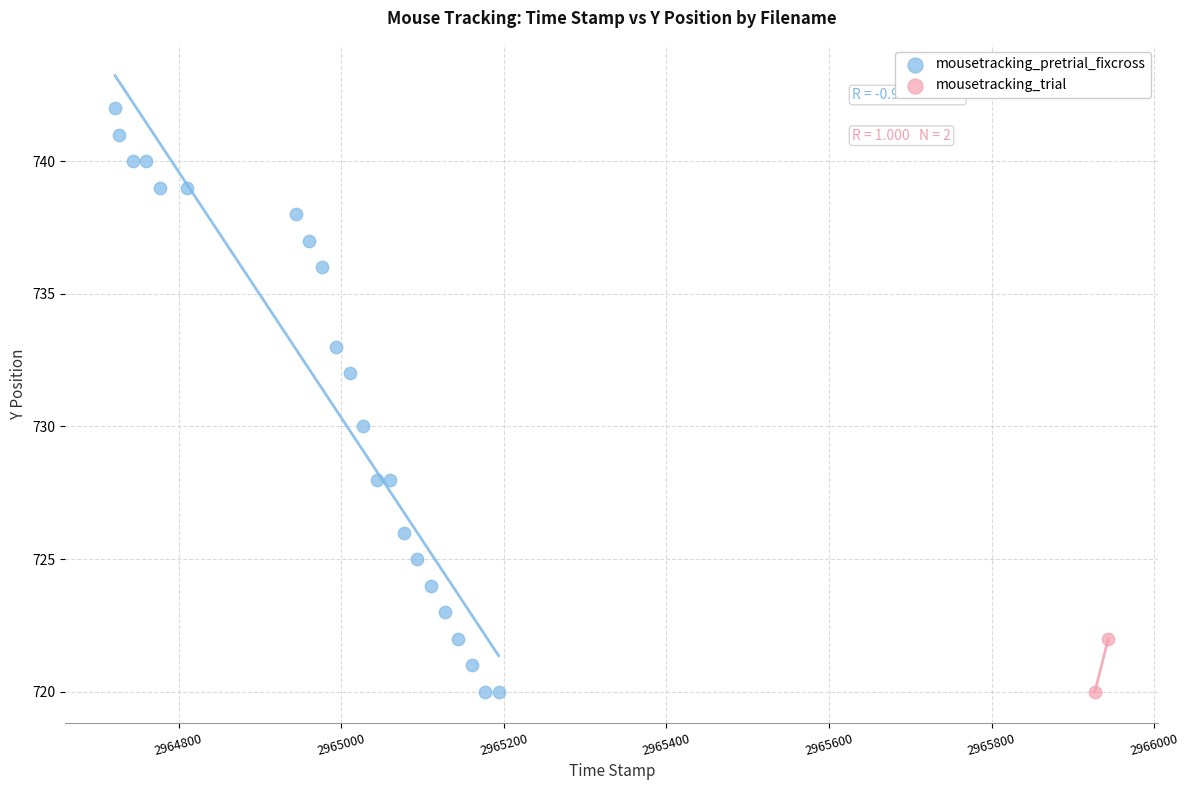

What are all the series names shown in the legend?

mousetracking_pretrial_fixcross, mousetracking_trial